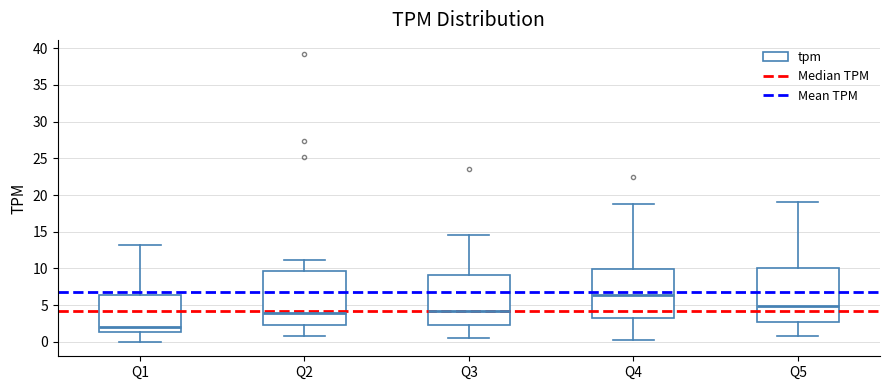

Where does the lower whisker of the box for Q3 end on the y-axis? The values are not printed on the chart, so give them approximately, as read against the axis.

0.5